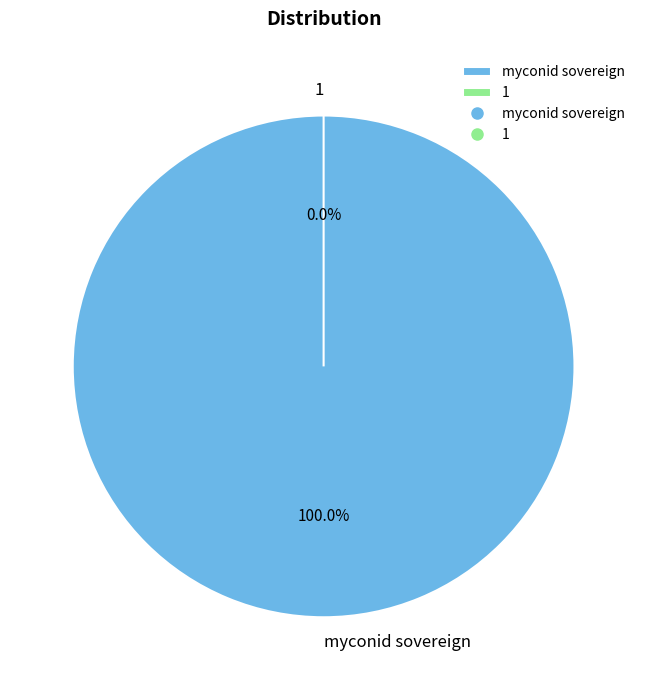

What is the total percentage of 1 and myconid sovereign?

100.0%